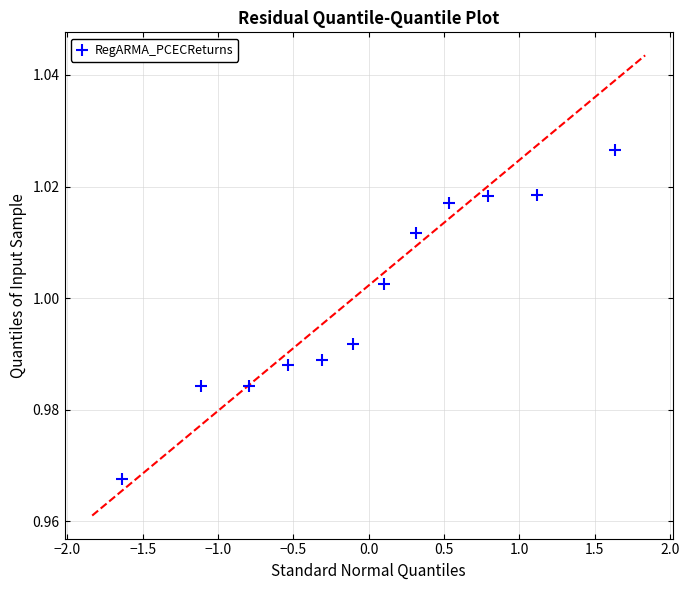

What is the range of X values (max minus min)?

3.3